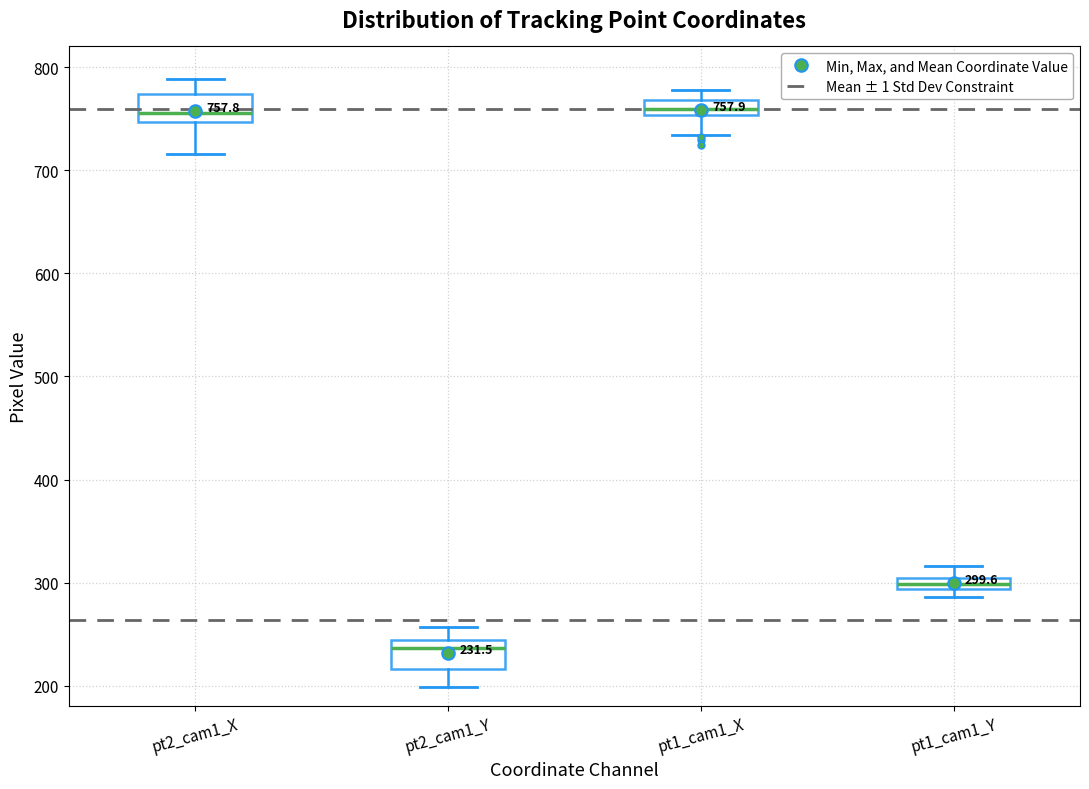

Which box's median line is the lowest?

pt2_cam1_Y